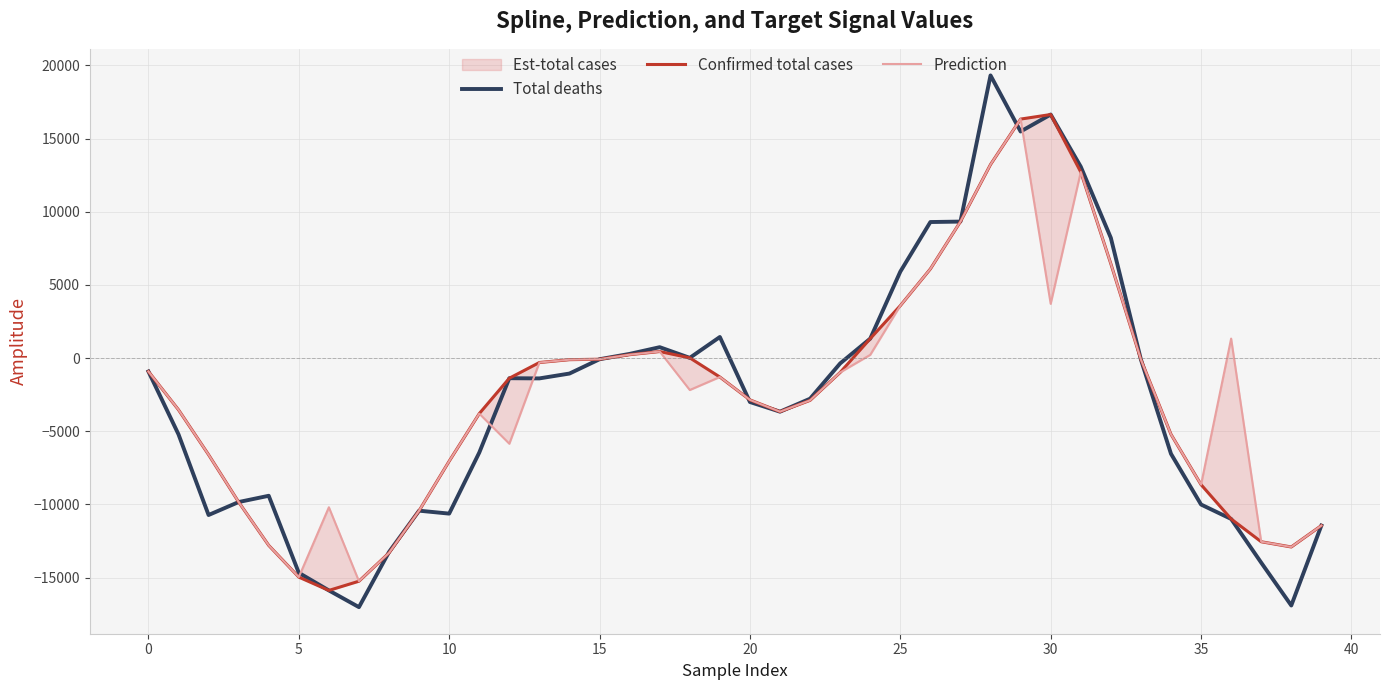

Does the chart display data point markers on the line(s)?

No